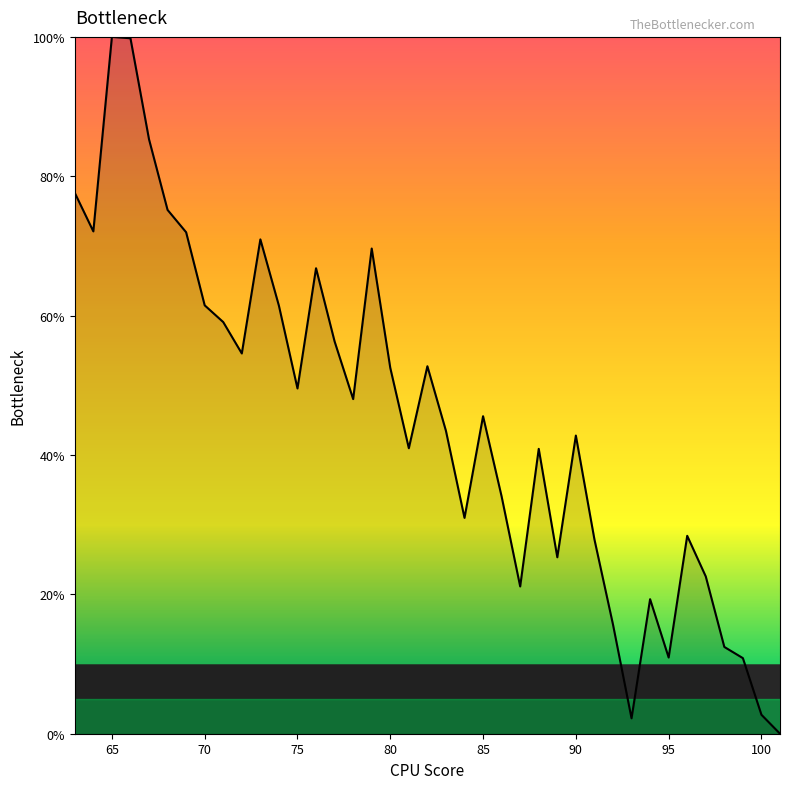

What is the difference between the maximum and minimum values?

100.0